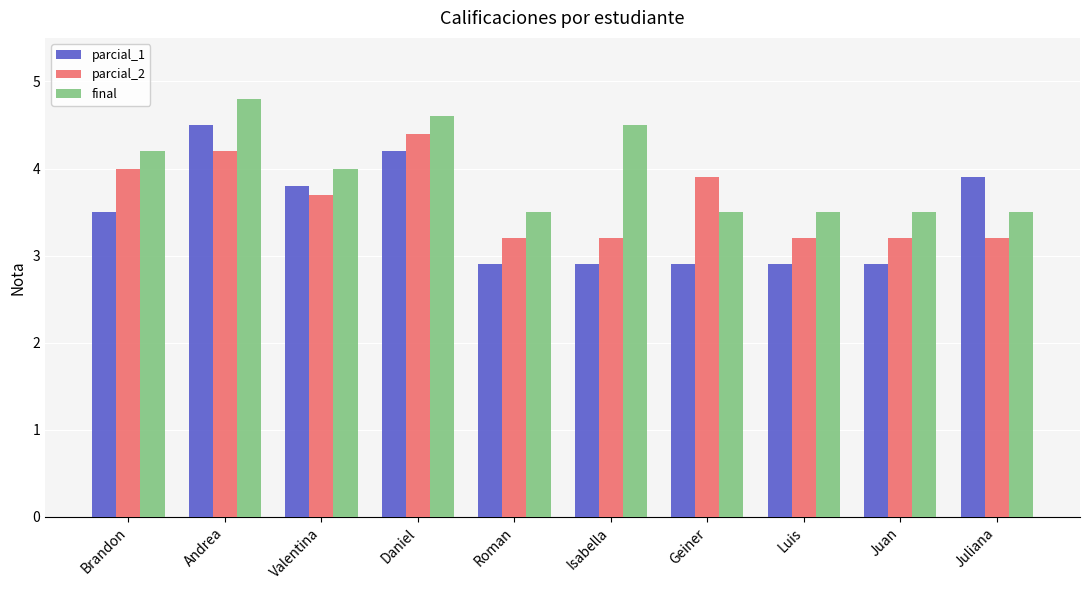

What is the sum of the parcial_1 values at Valentina and Geiner?

6.7